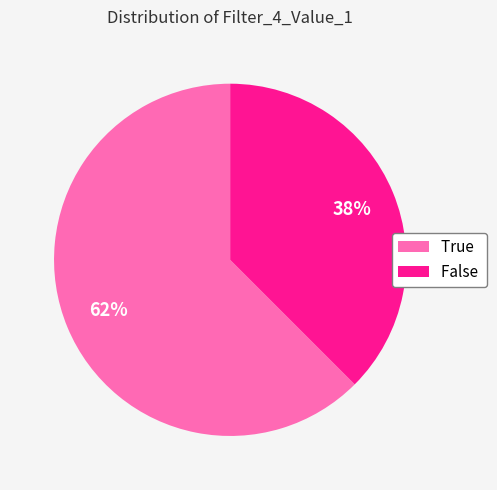

To the nearest percent, what is the combined percentage of False and True?

100%